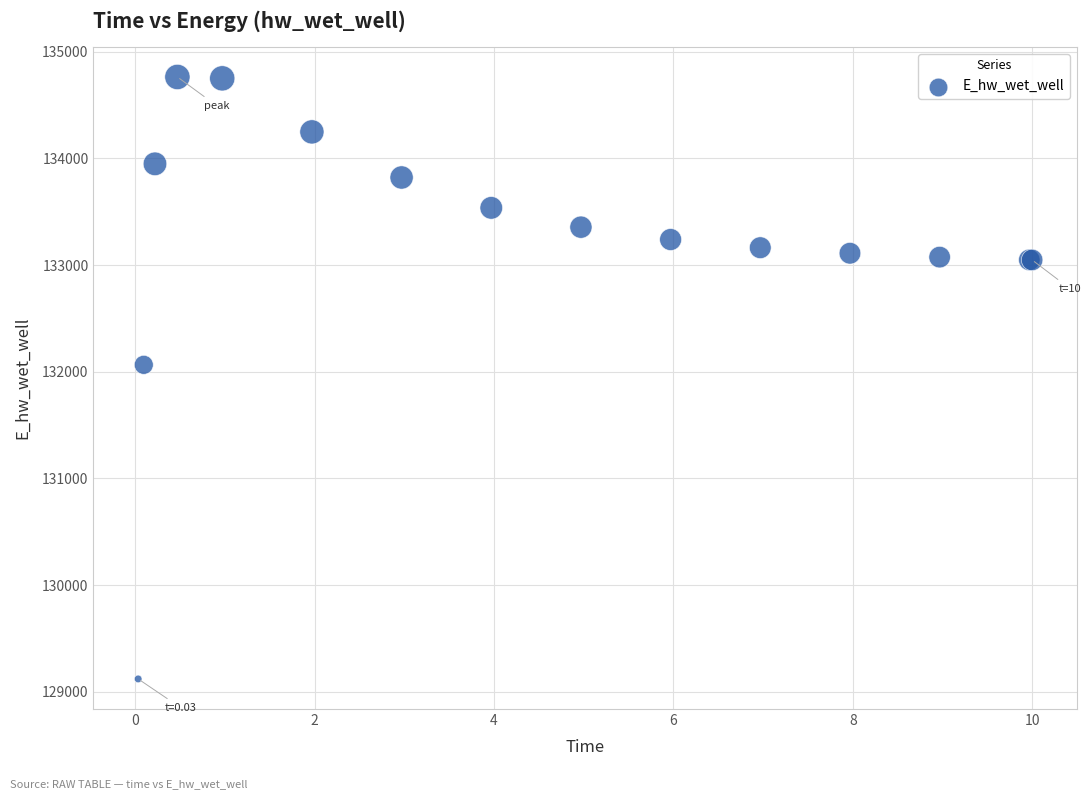

What Y value in the scatter plot is closest to 131942?

132065.3